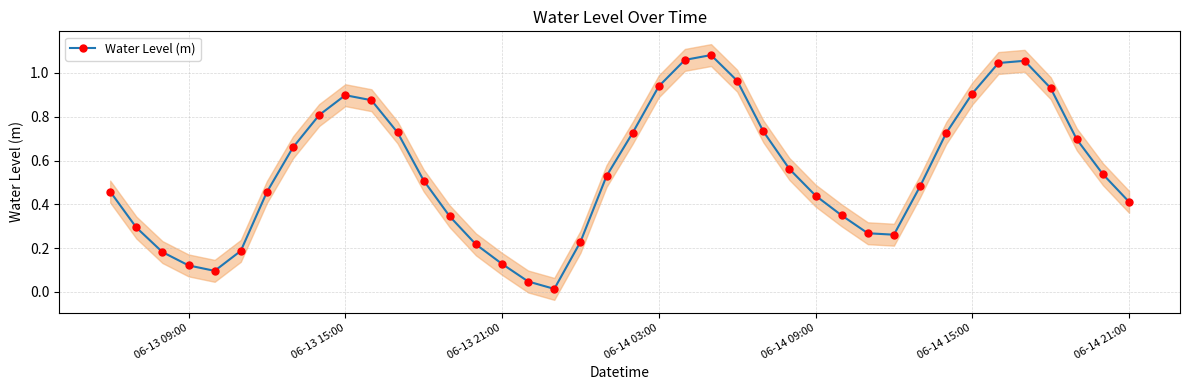

In Water Level (m), how many points are lower than both neighbors (excluding endpoints)?

3